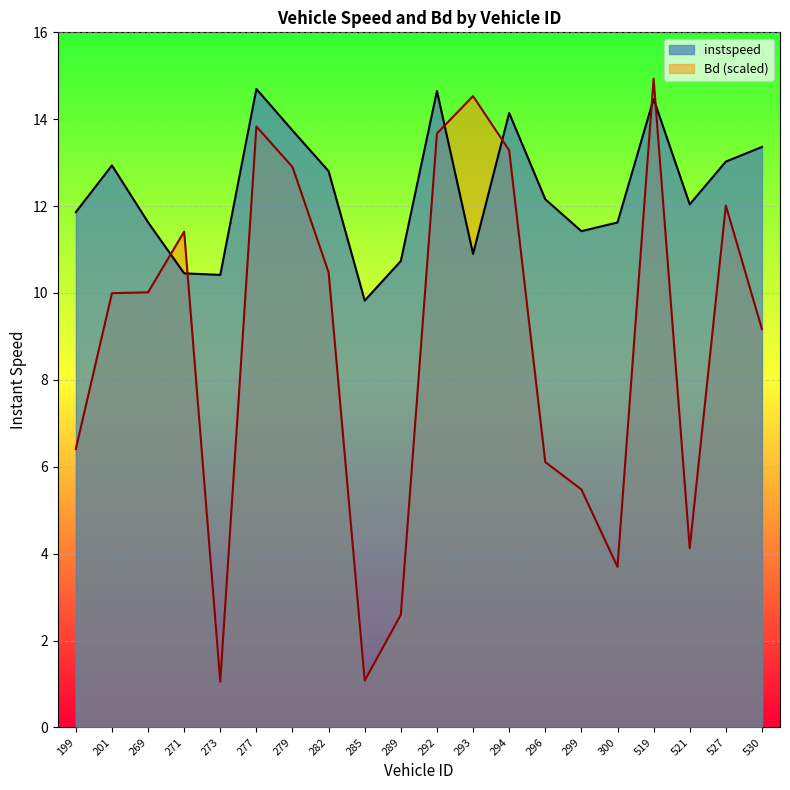

List the series in order of their peak value, lowest first.

instspeed, Bd (scaled)